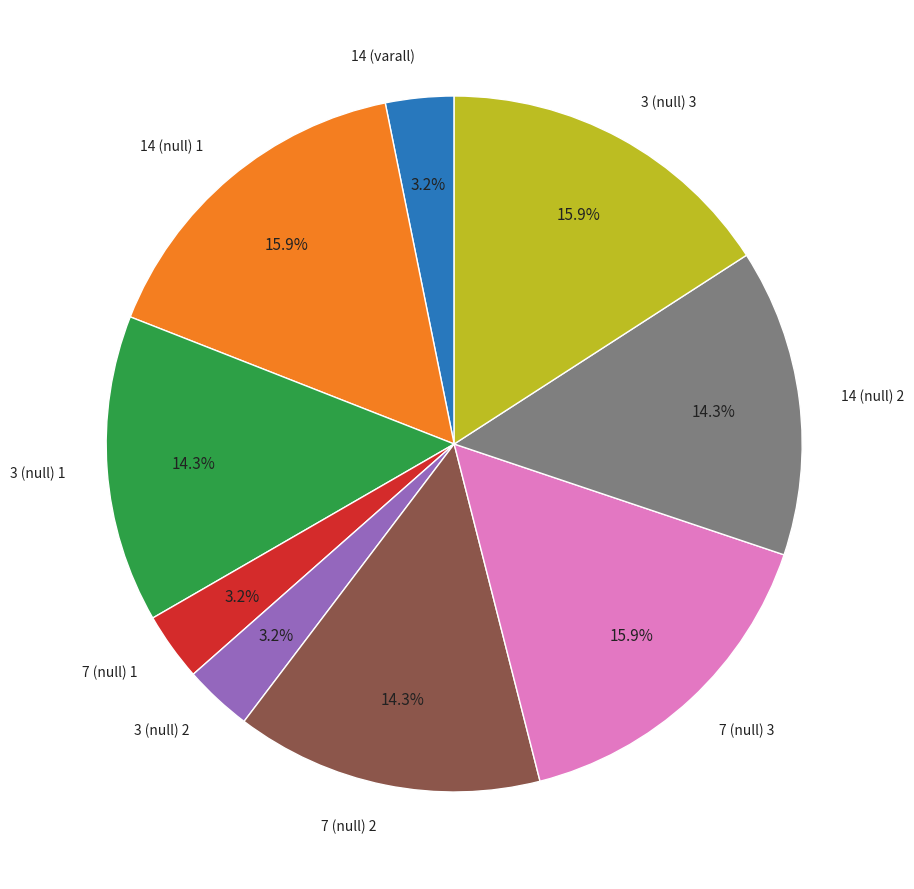

What is the ratio of the value at 14 (null) 1 to the value at 7 (null) 1?

5.0